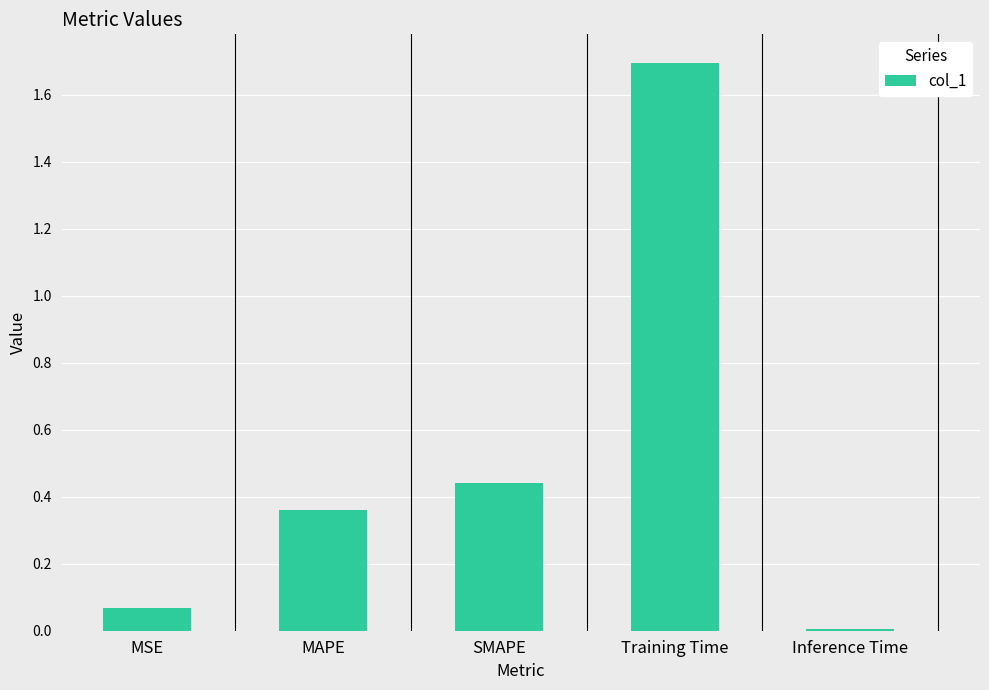

What is the label of the 2nd bar from the right?

Training Time